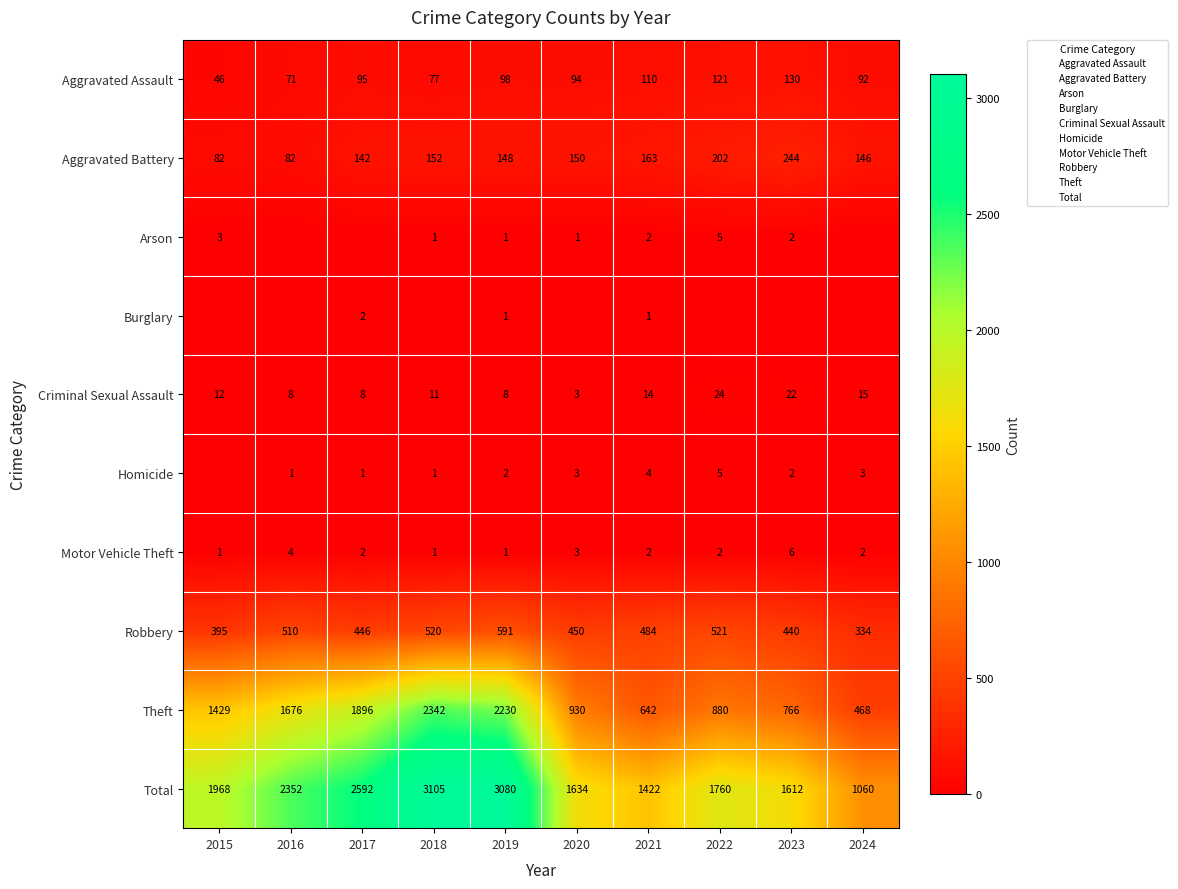

What is the difference between the maximum and minimum values in the Arson series?

5